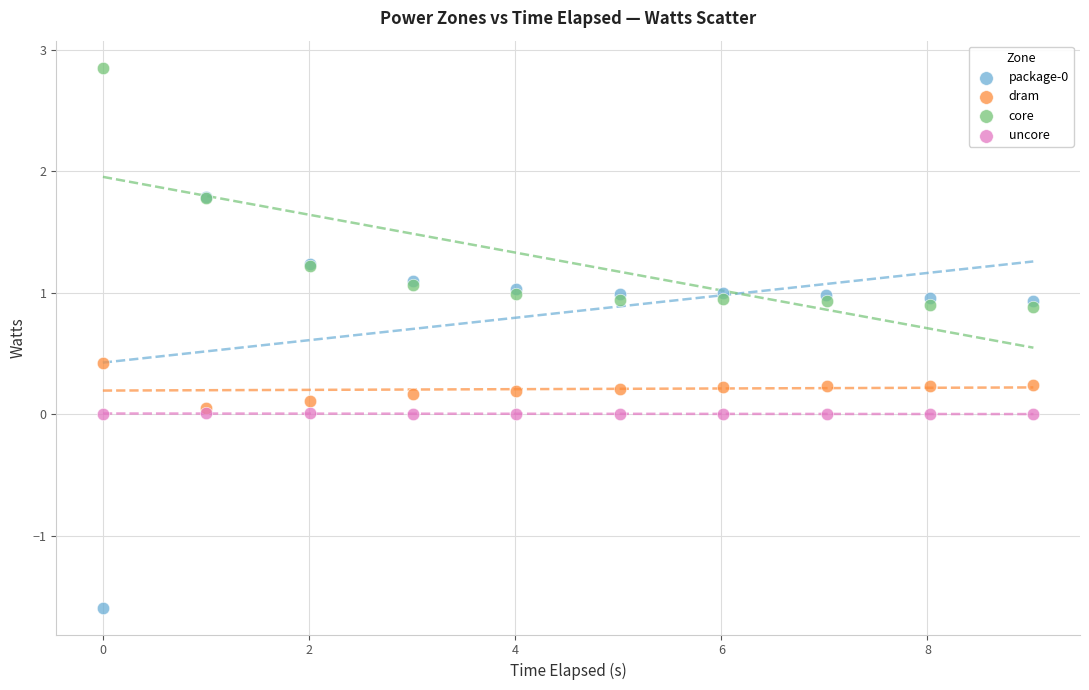

Which series contains the highest Y value?

core